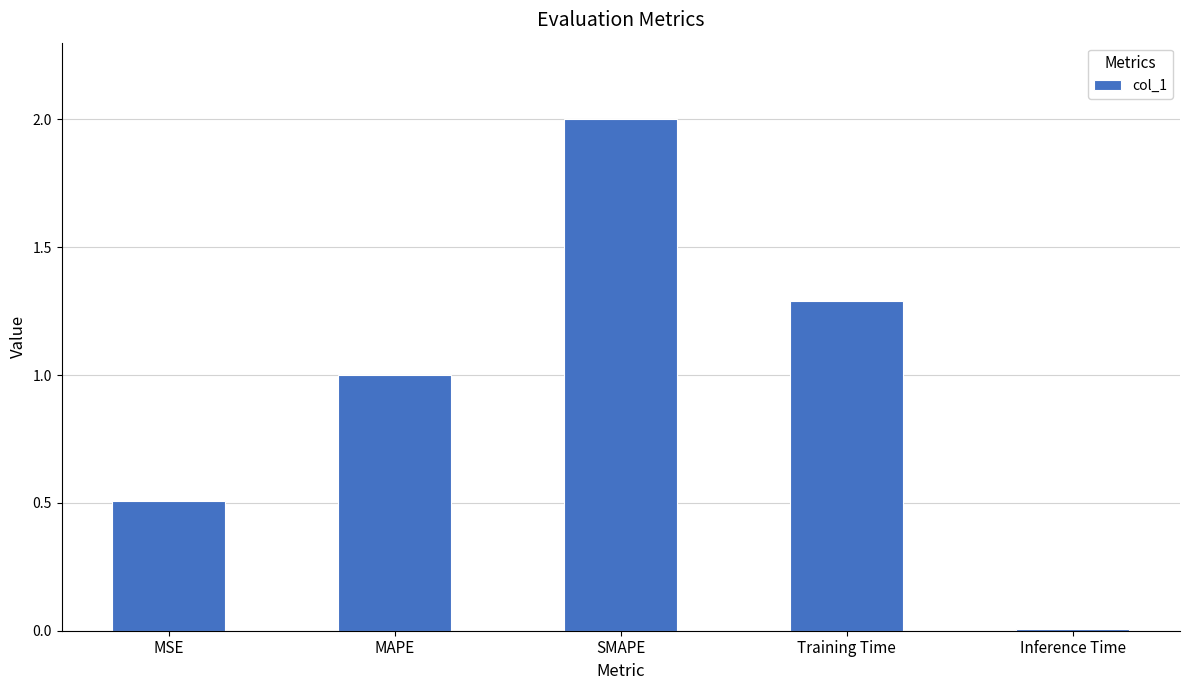

Rank the categories by value from highest to lowest.

SMAPE, Training Time, MAPE, MSE, Inference Time